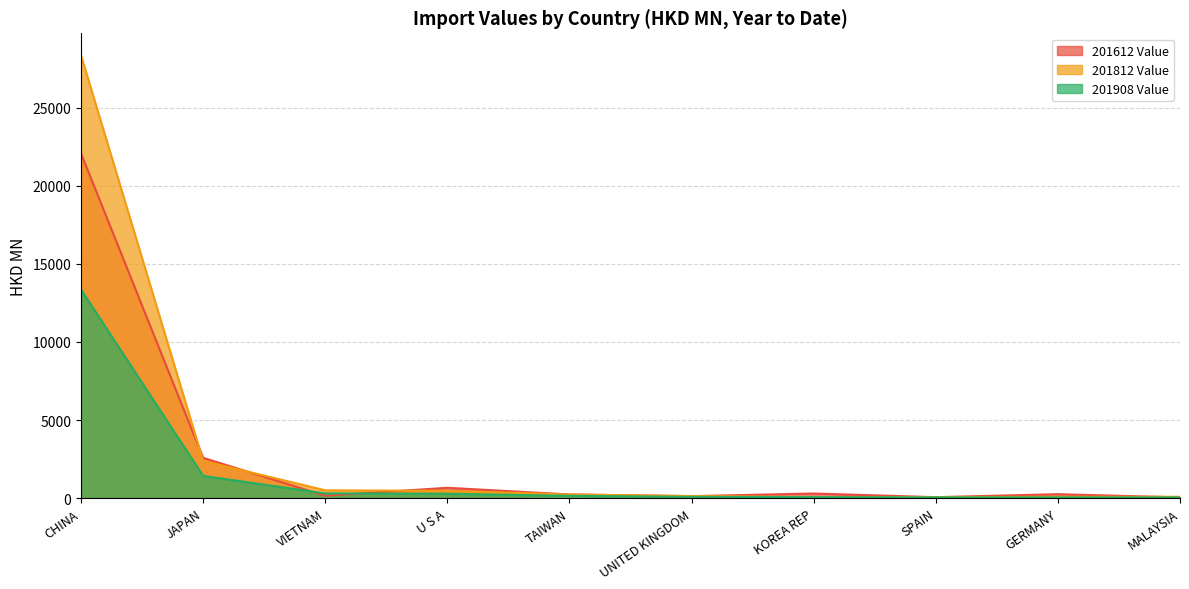

Which category has the lowest value across all series?

MALAYSIA